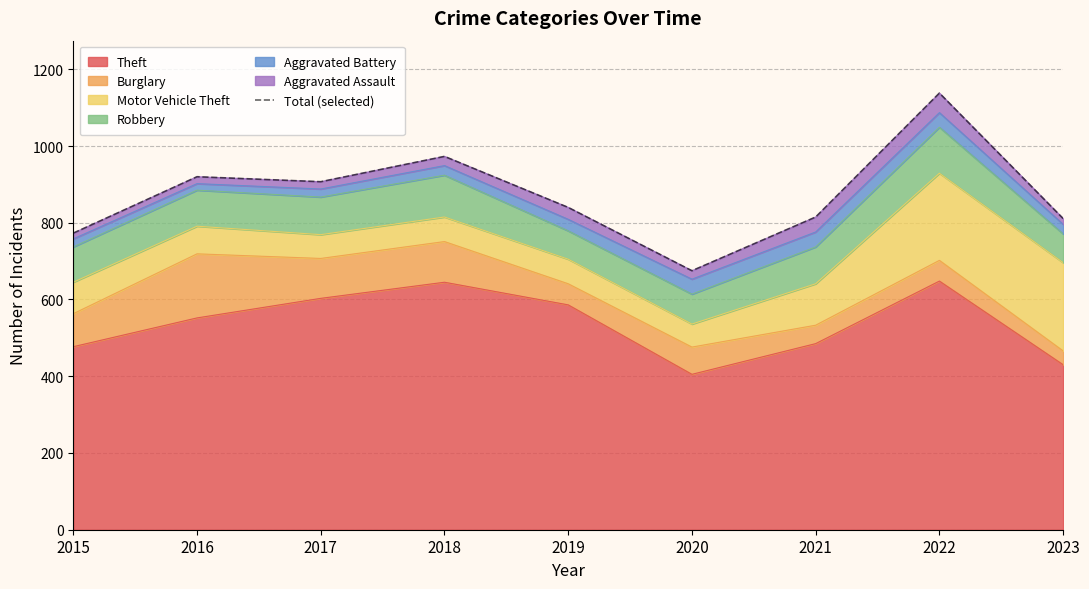

Reading left to right, transcribe all the data shown in this chart.

2015=773	2016=920	2017=907	2018=973	2019=840	2020=675	2021=815	2022=1138	2023=811